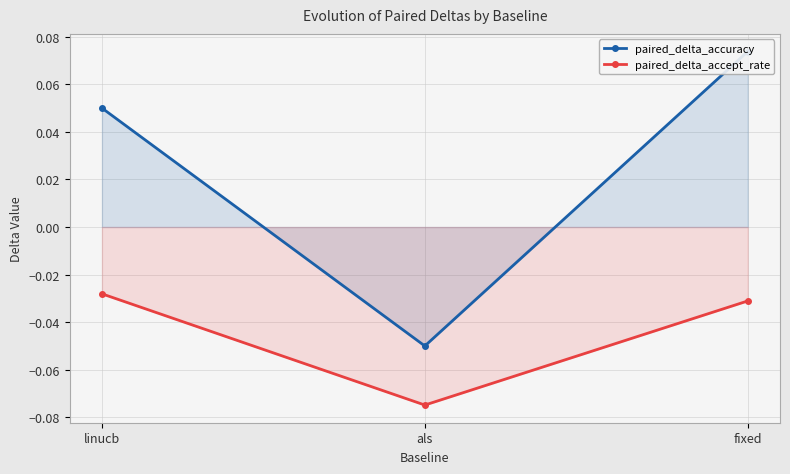

What is the minimum value shown in the chart?

-0.1